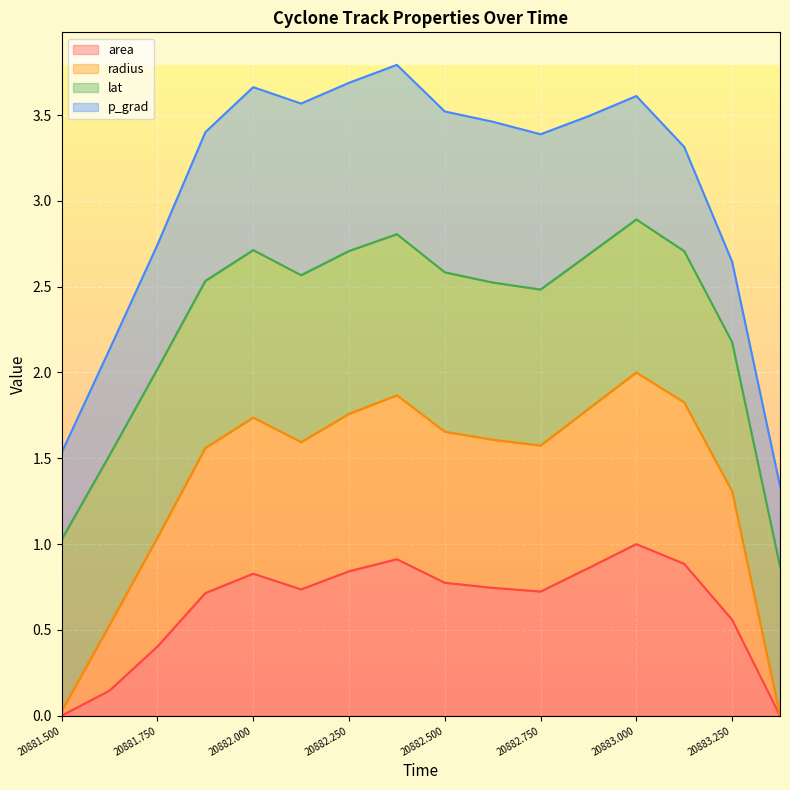

What is the sum of all area values?

10.1